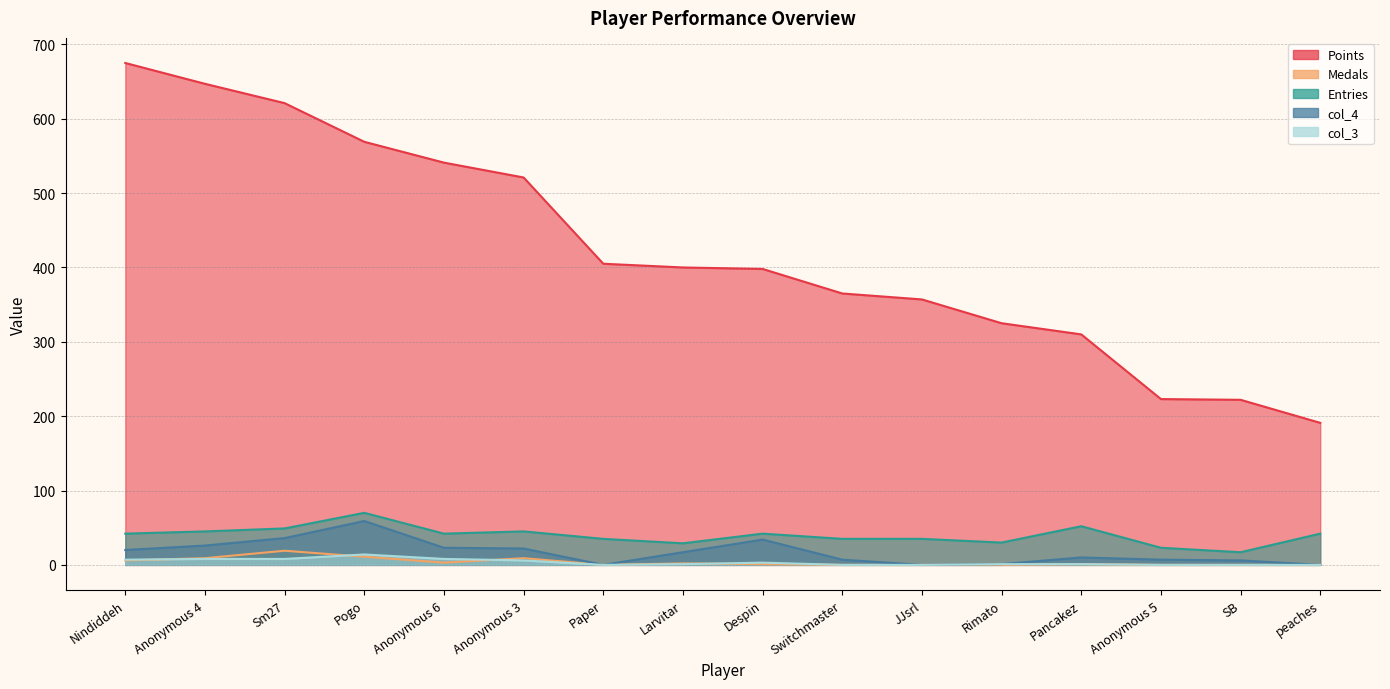

True or false: Entries has a value of 78 at Anonymous 3.

False